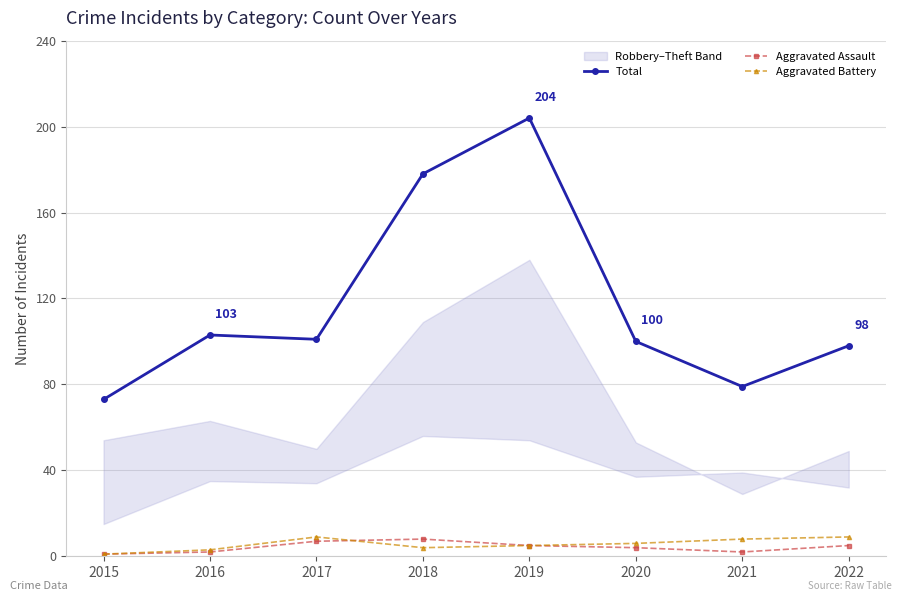

Is this an area chart (filled region under the line)?

No